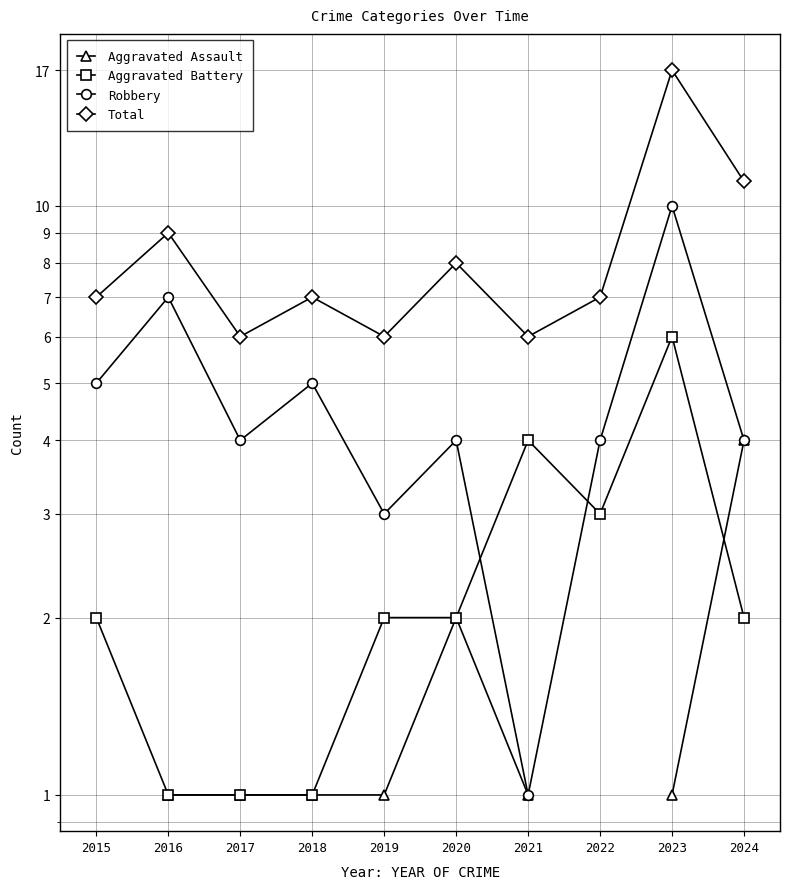

Which label corresponds to the largest value in the chart?

2023